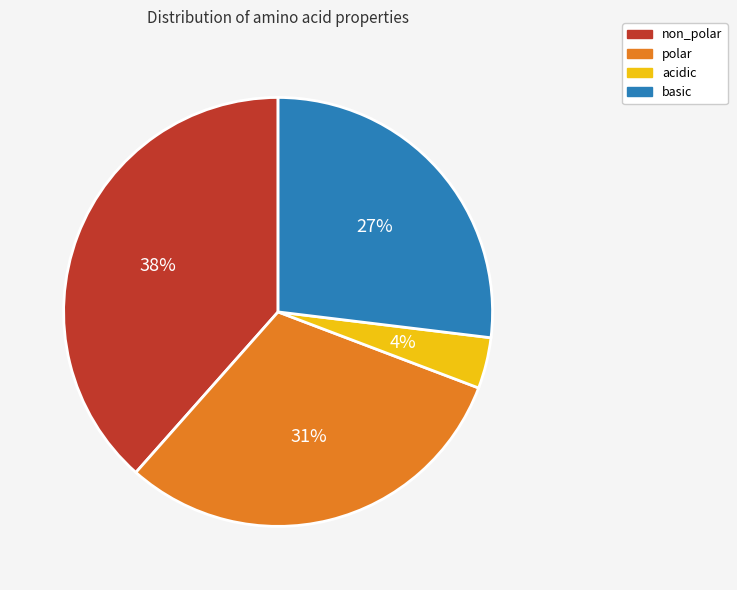

What percentage is the acidic slice, to the nearest percent?

4%